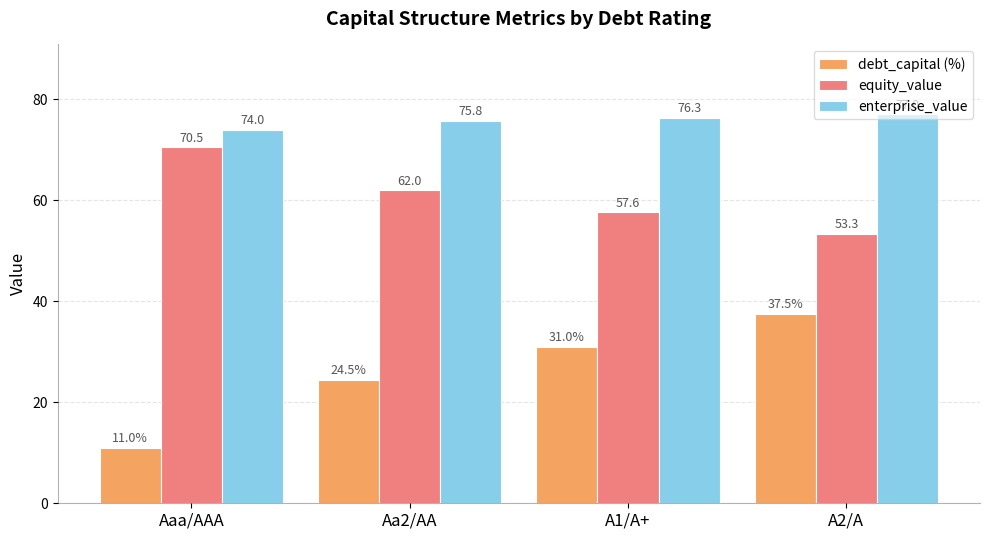

What value does the equity_value series have at A2/A?

53.3